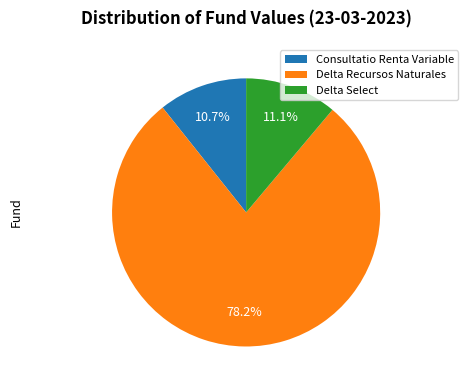

To the nearest percent, what portion does Delta Recursos Naturales represent?

78%